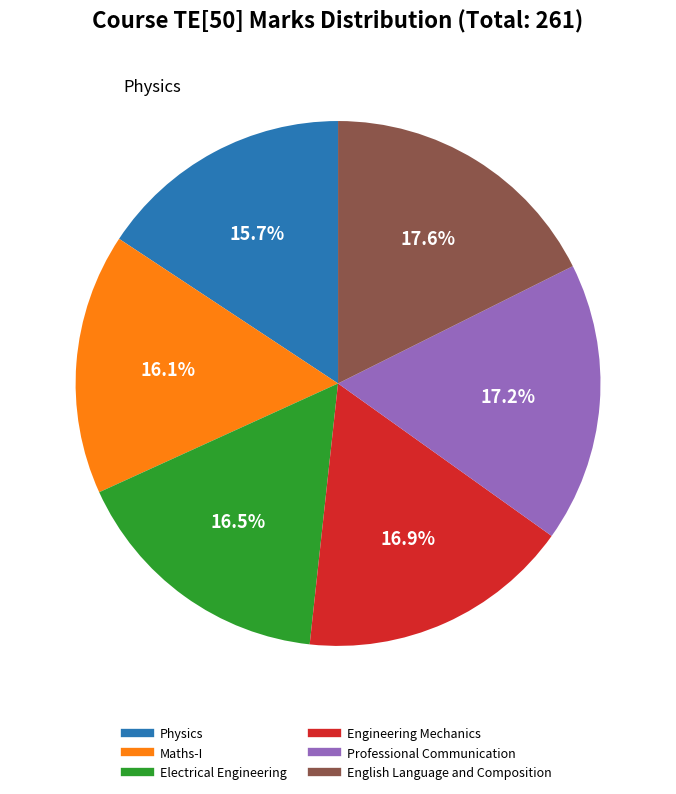

Does Maths-I represent more than half of the total?

No